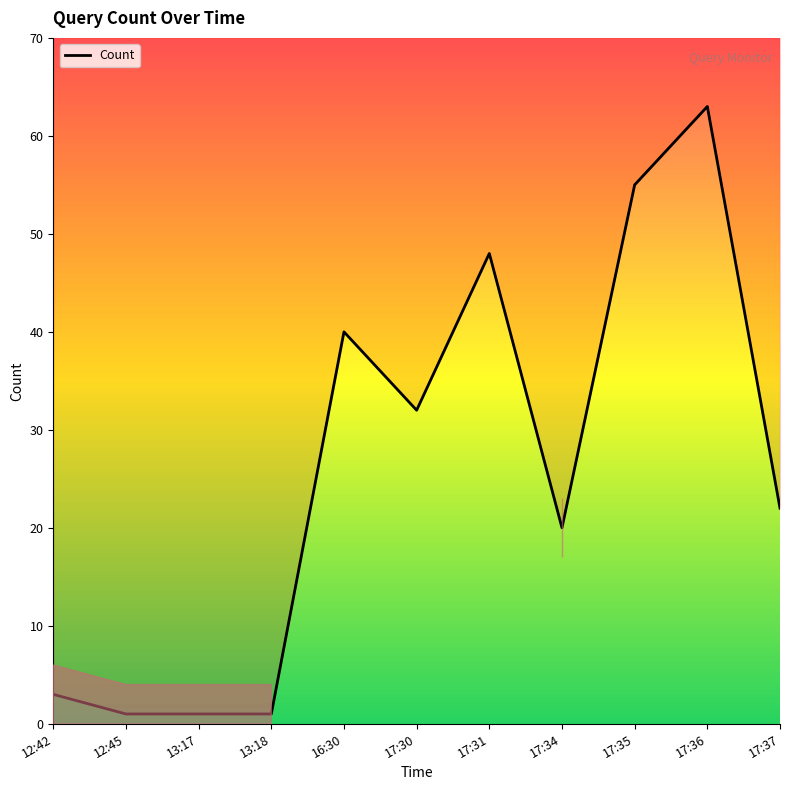

What is the sum of the values at 16:30 and 13:17?

41